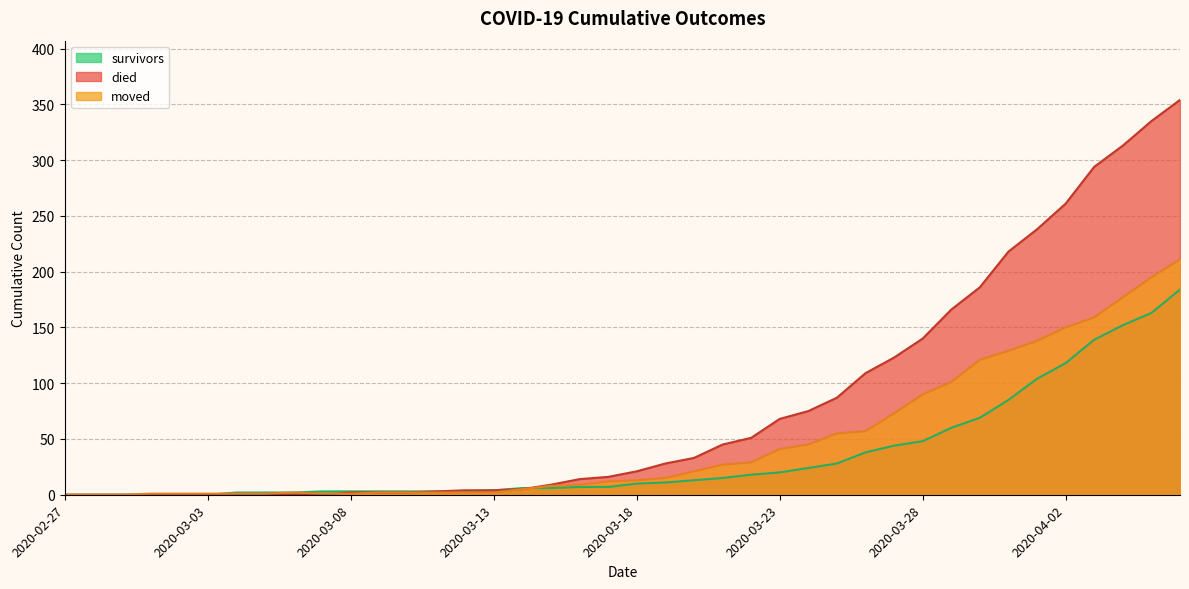

True or false: moved has more than 1 points higher than both neighbors.

False